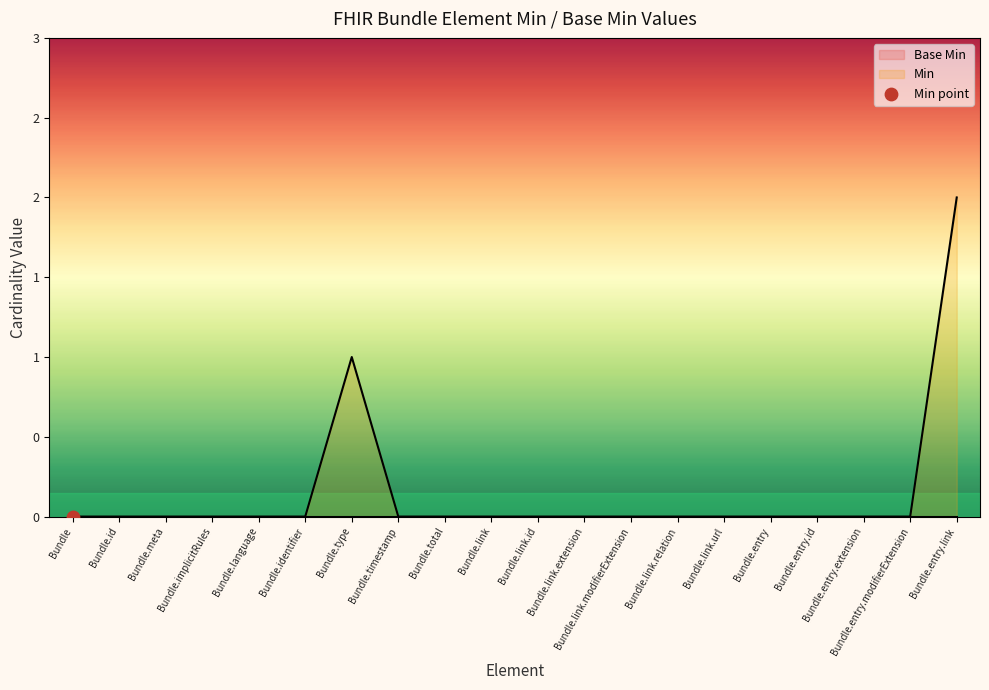

Which has a higher value, Bundle.link.extension or Bundle.language?

Bundle.link.extension